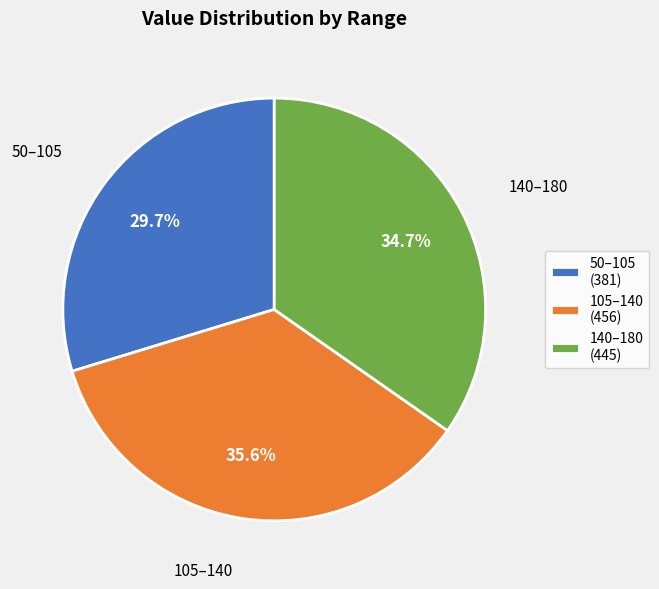

Rank the categories by value from highest to lowest.

105–140 (456), 140–180 (445), 50–105 (381)